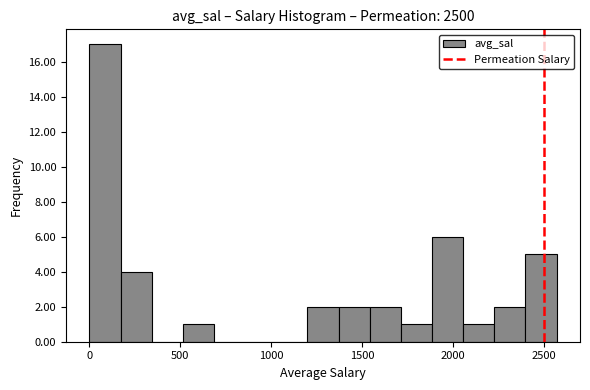

Read against the x-axis, roughly where is the centre of the tallest bar?

100